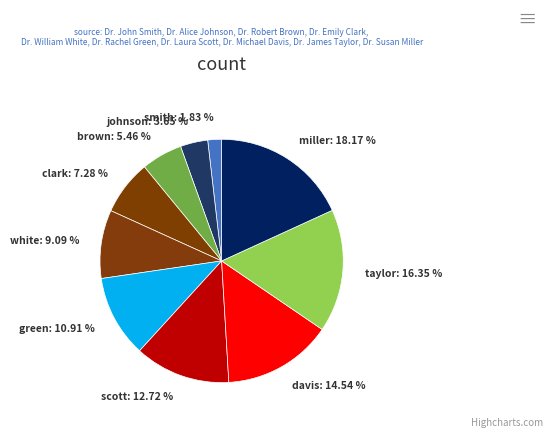

How many segments does this pie chart have?

10